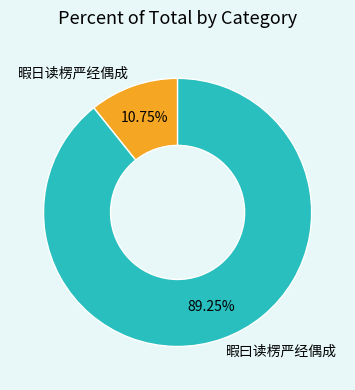

How many slices are in this pie chart?

2